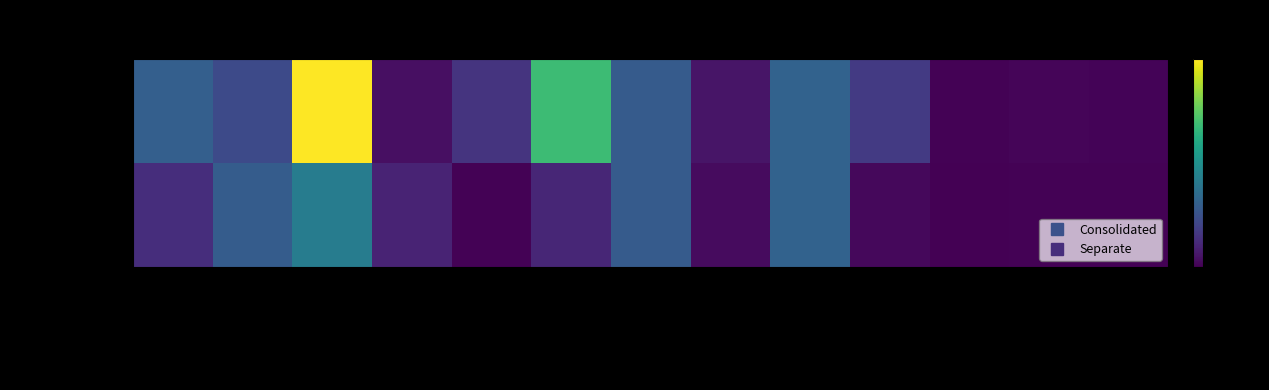

Which label corresponds to the largest value in the chart?

Total Assets